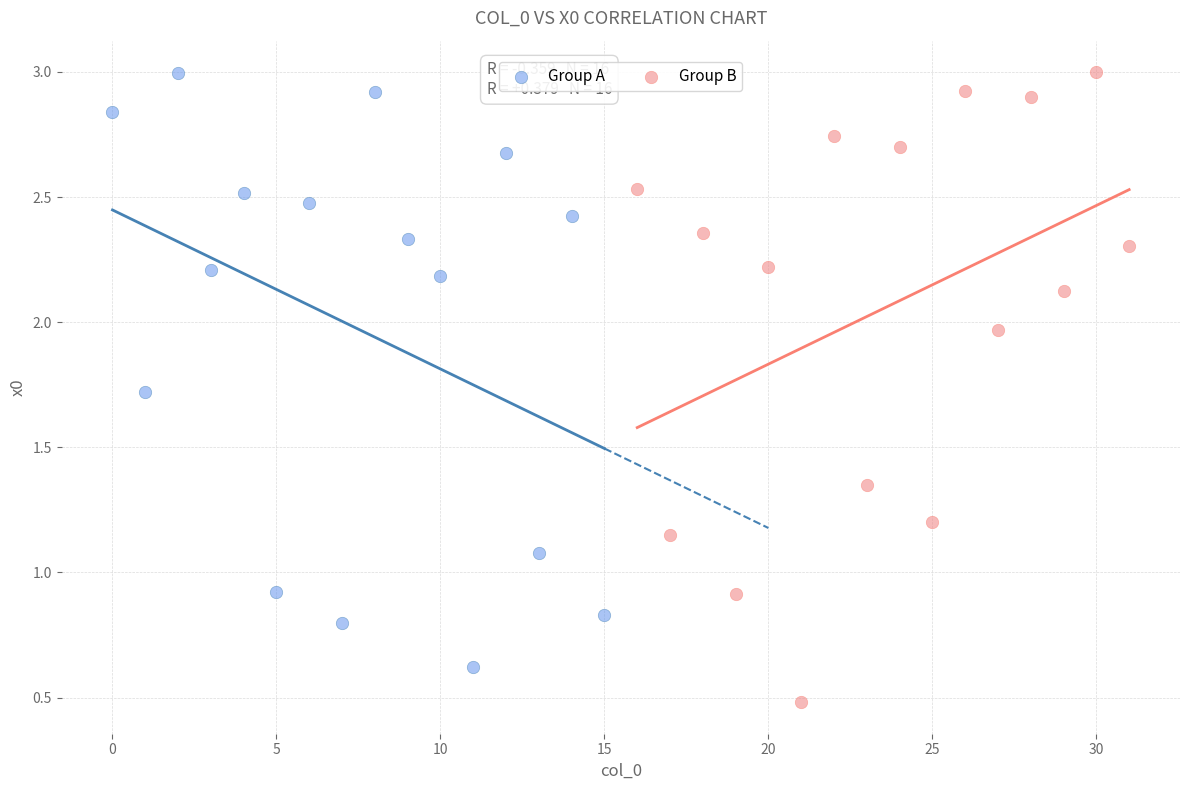

What are all the series names shown in the legend?

Group A, Group B